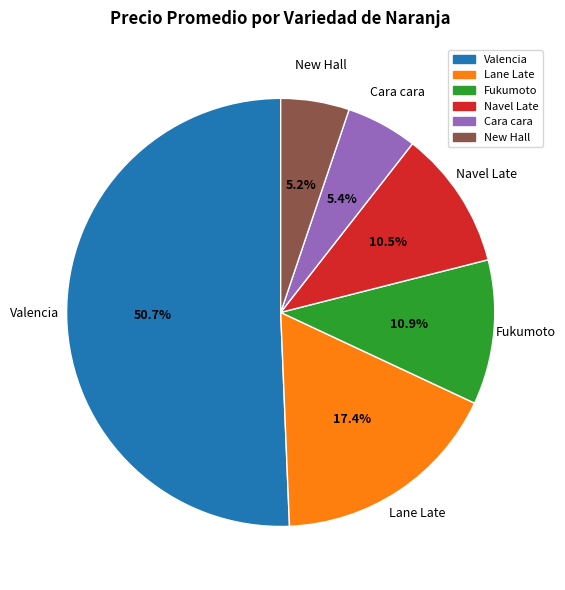

Is there a majority slice in this chart?

Yes